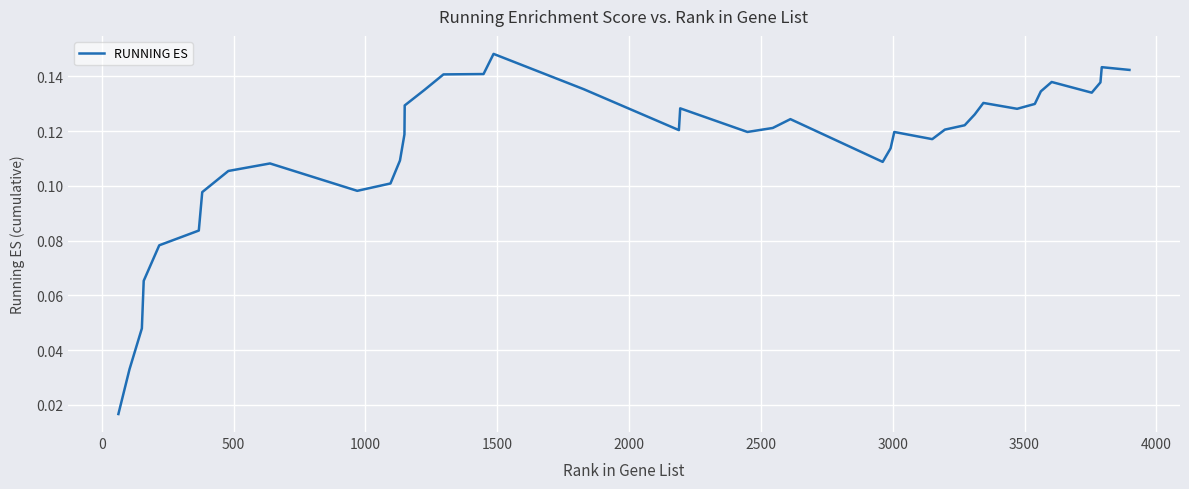

Does the chart display data point markers on the line(s)?

No